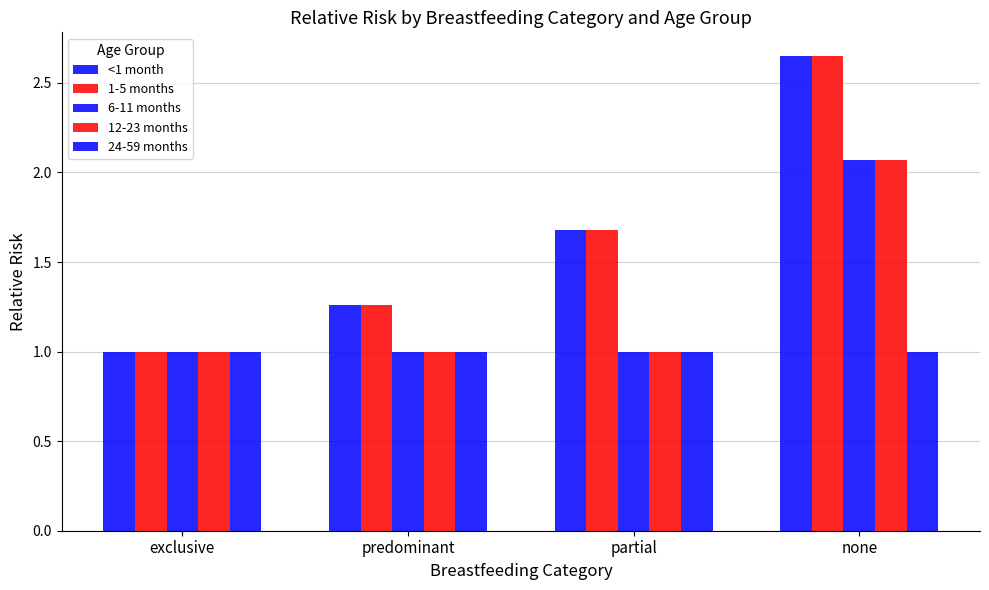

Which series has the largest range (max minus min)?

<1 month